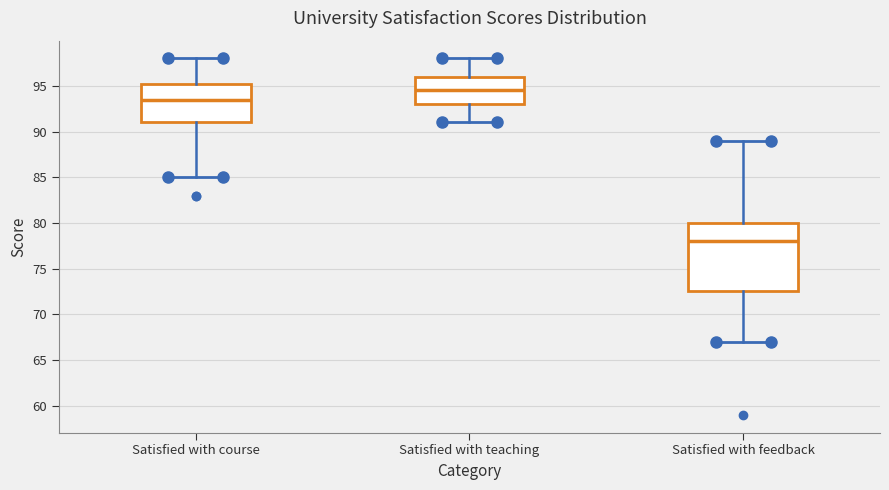

Reading left to right, read every box against the y-axis: the position of its median line, the range the box covers, and the ends of its whiskers. The values are not printed on the chart, so give them approximately, as read against the axis.

Satisfied with course: median 93.5, box 91.0 to 95.5, whiskers 85.0 to 98.0
Satisfied with teaching: median 94.5, box 93.0 to 96.0, whiskers 91.0 to 98.0
Satisfied with feedback: median 78.0, box 72.5 to 80.0, whiskers 67.0 to 89.0